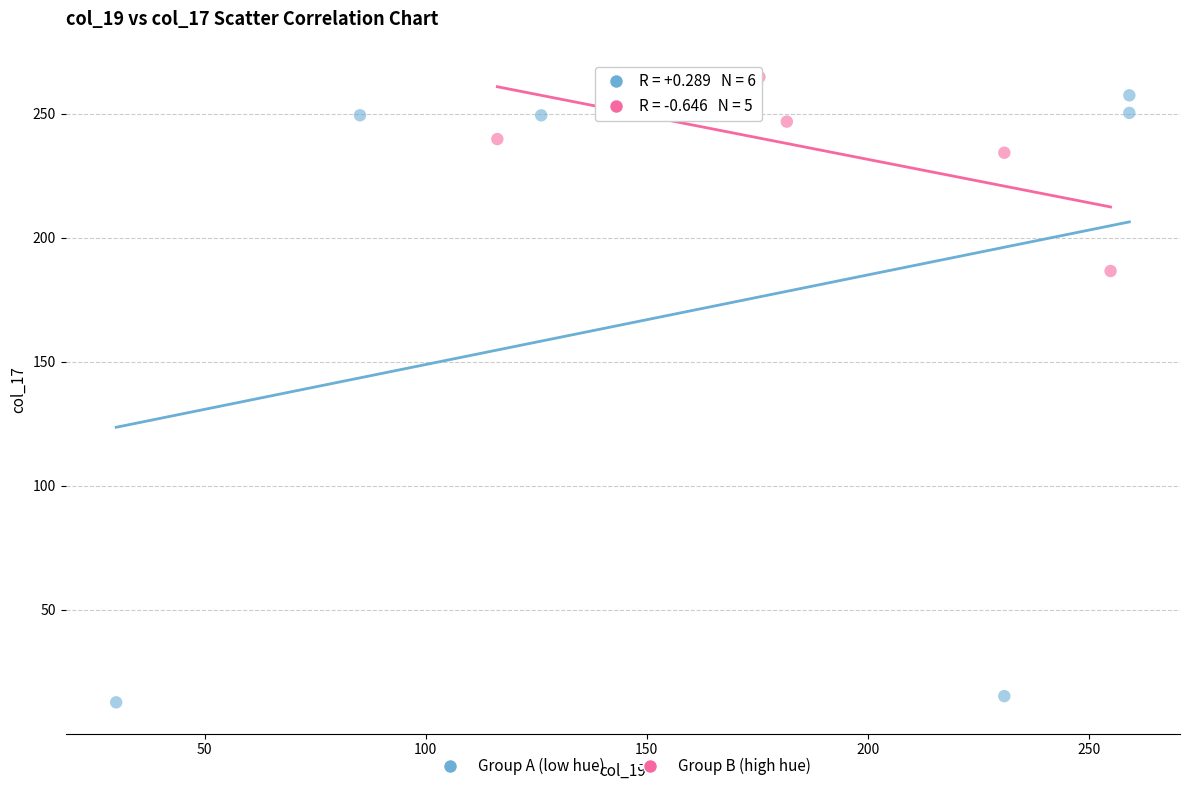

Which series contains the lowest Y value?

Group A (low hue)